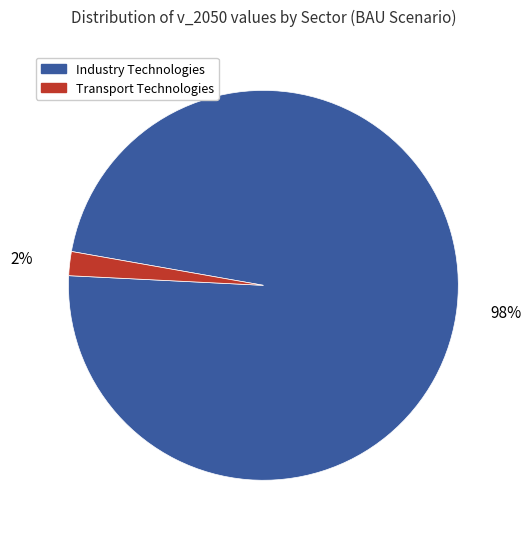

To the nearest percent, what is the average slice percentage?

50%